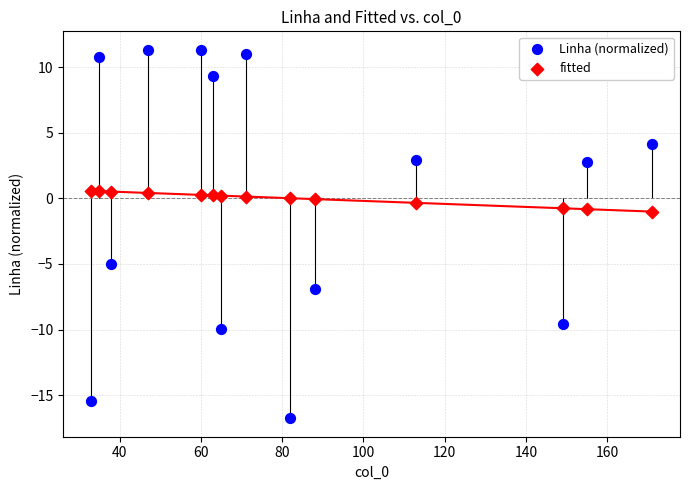

Across all data points, what is the range of Y values (max minus min)?

28.1